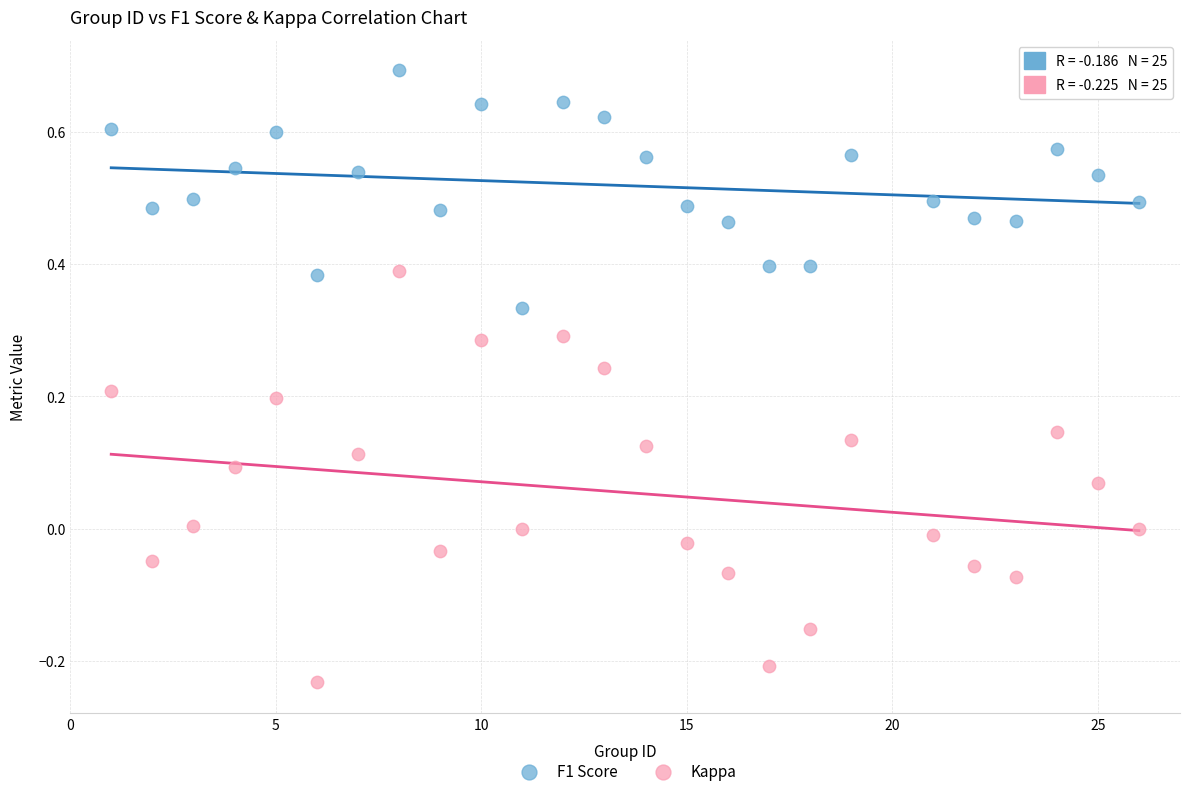

Which series reaches the minimum Y coordinate?

Kappa